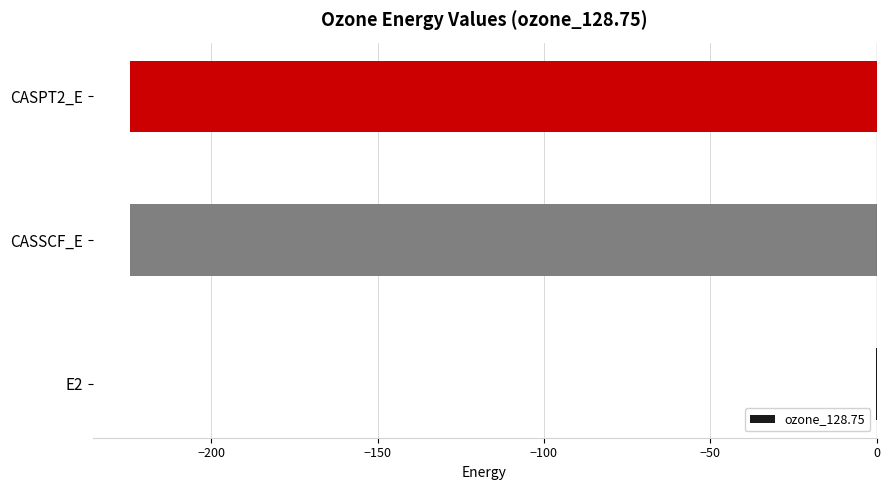

What is the sum of all values?

-448.9